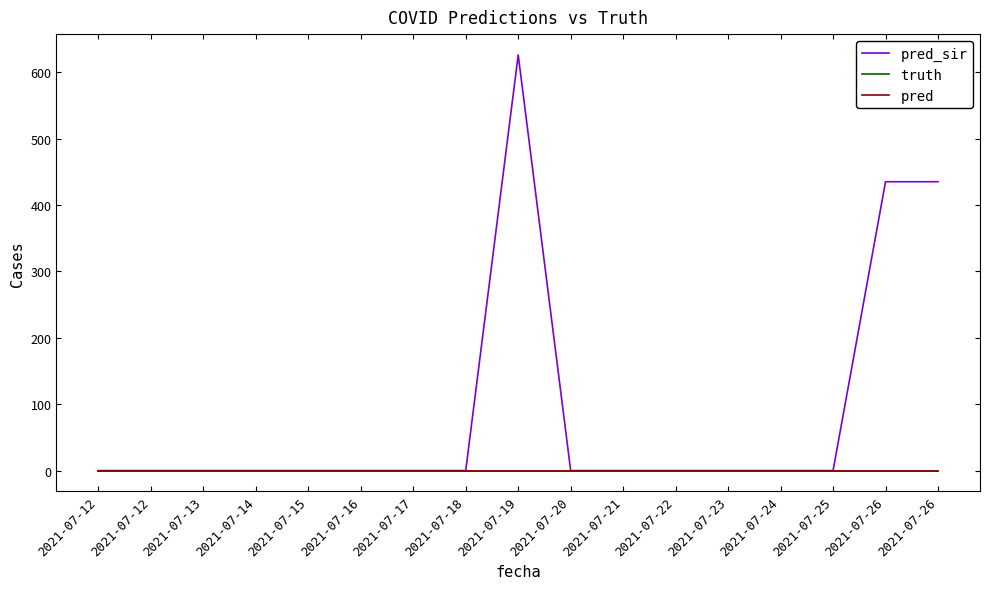

How many lines are shown in the chart?

3